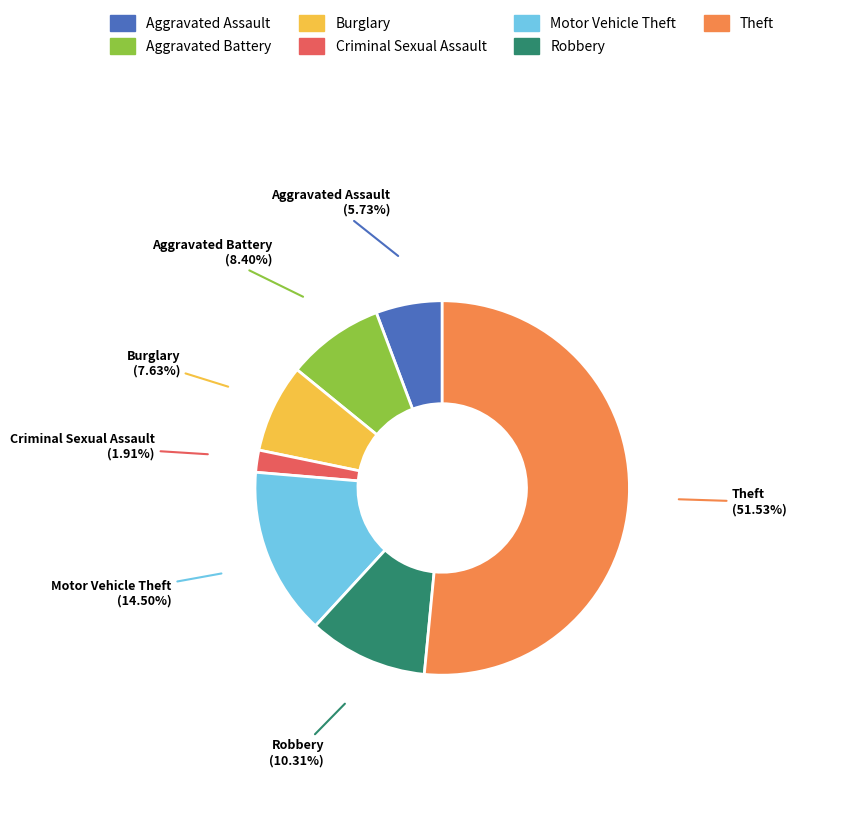

To the nearest percent, what is the average slice percentage?

14%